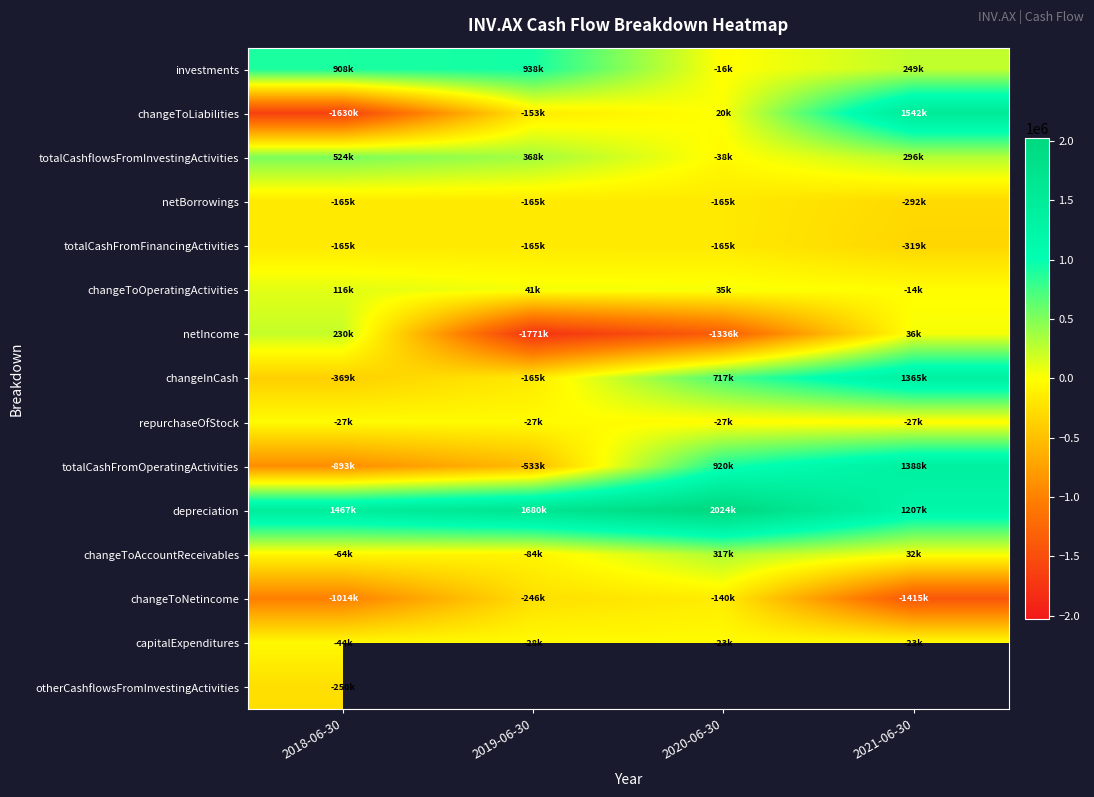

What is the difference between the maximum and minimum values in the depreciation series?

816929.0